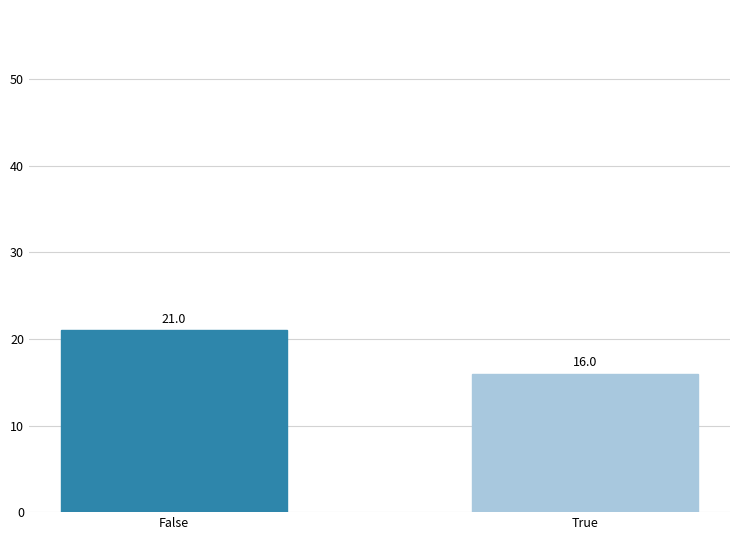

What is the label of the 1st bar from the right?

True